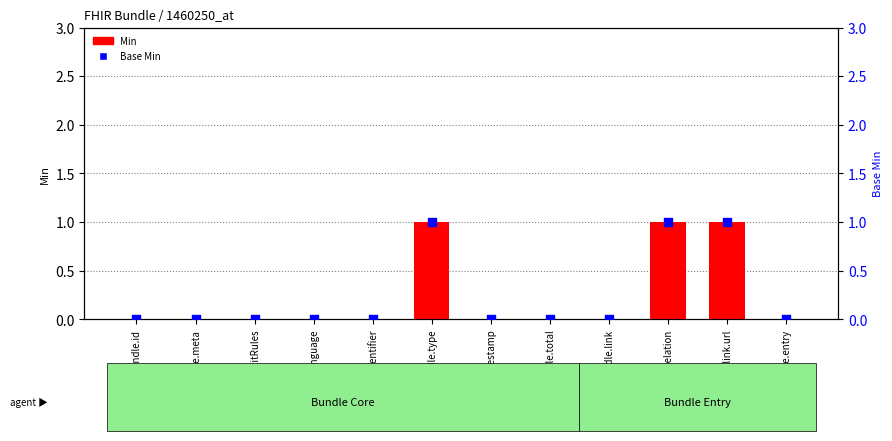

Is the value of Min at Bundle.entry greater than the value of Base Min at Bundle.link.url?

No